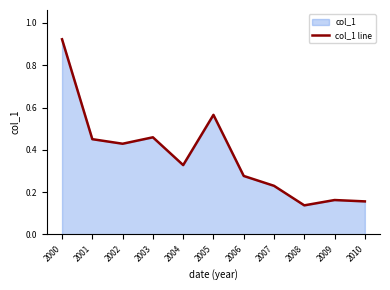

Rank the categories by value from highest to lowest.

2000, 2005, 2003, 2001, 2002, 2004, 2006, 2007, 2009, 2010, 2008